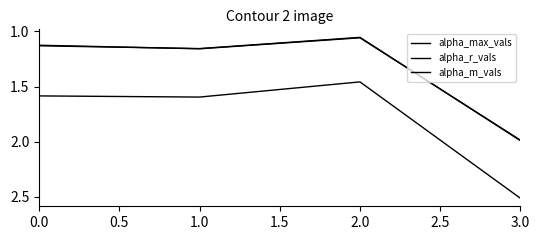

What is the value of the alpha_r_vals point at the 4th from the left?

2.0